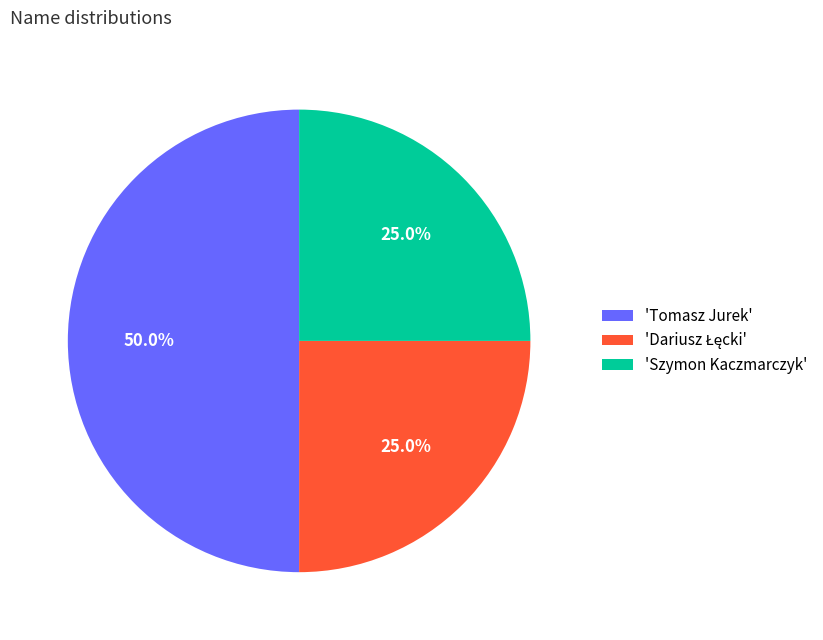

What is the largest slice in the pie chart?

'Tomasz Jurek'